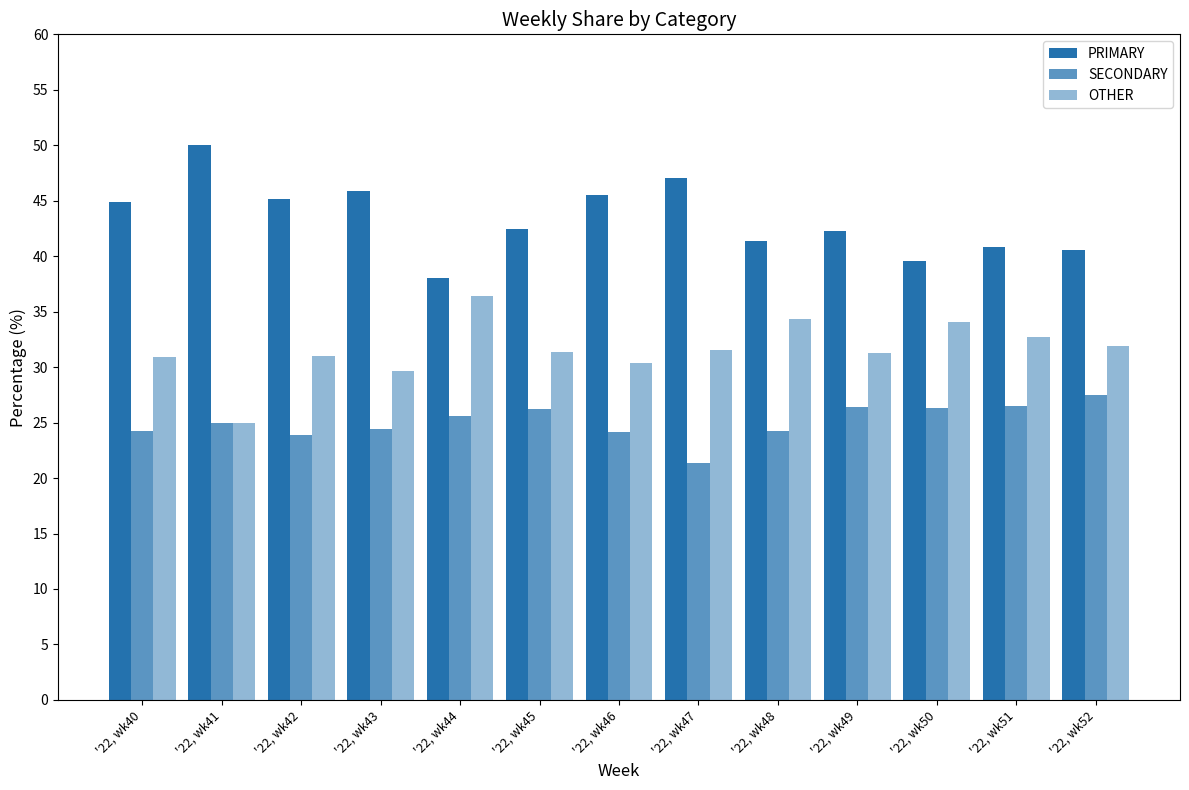

How many categories are shown in the chart?

13